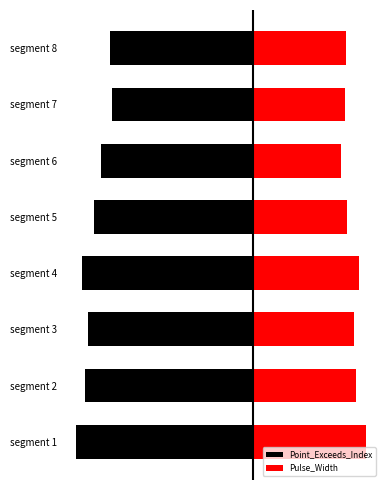

True or false: Point_Exceeds_Index has a value of -121 at segment 5.

True